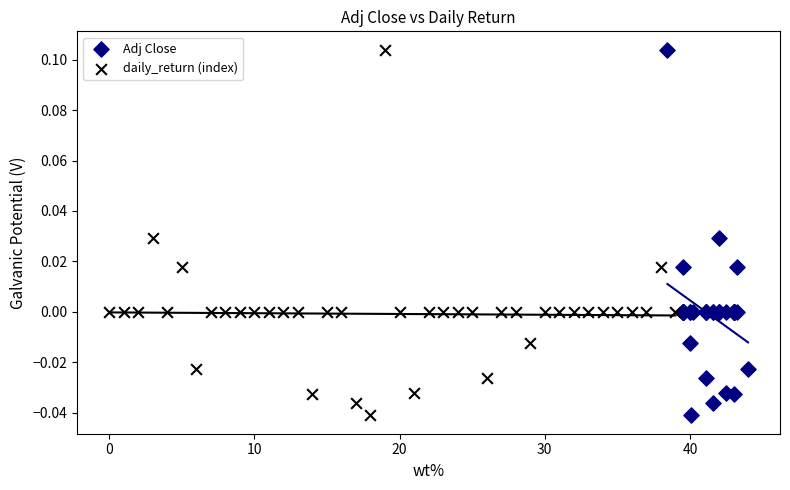

What are all the series names shown in the legend?

Adj Close, daily_return (index)